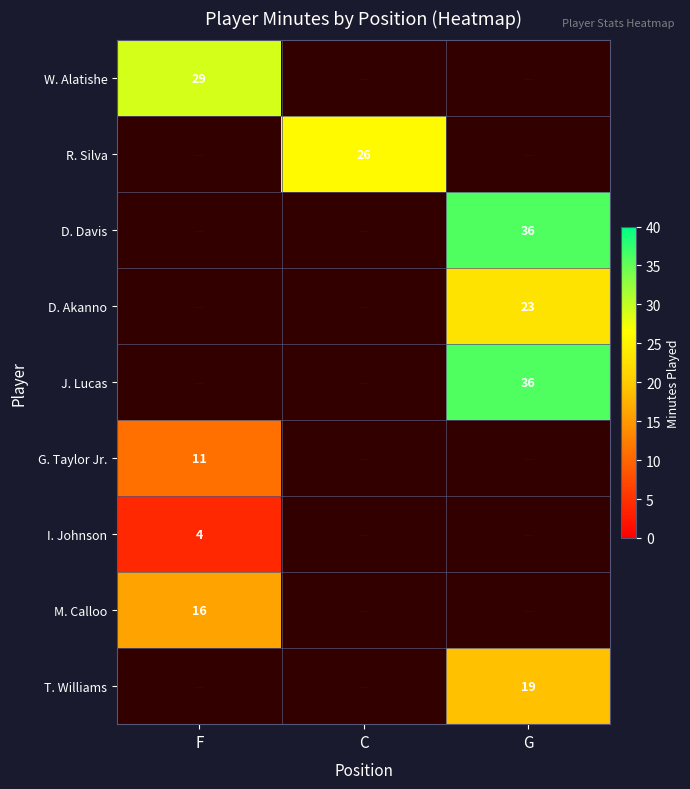

How many distinct data groups are displayed?

9